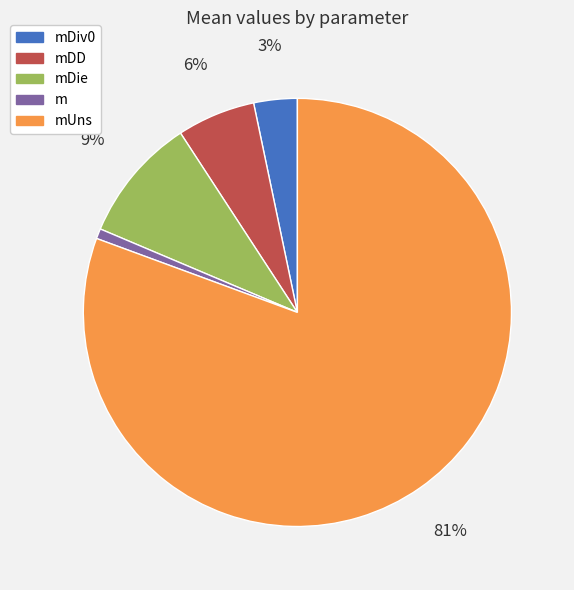

Count the number of slices in the pie.

5